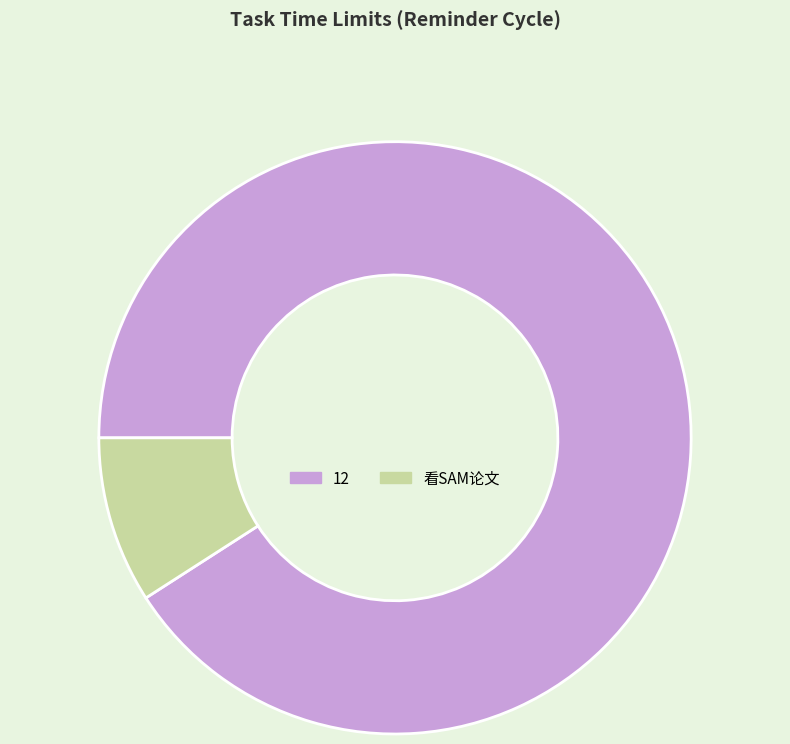

The 看SAM论文 slice represents 1% of the pie. True or false?

False